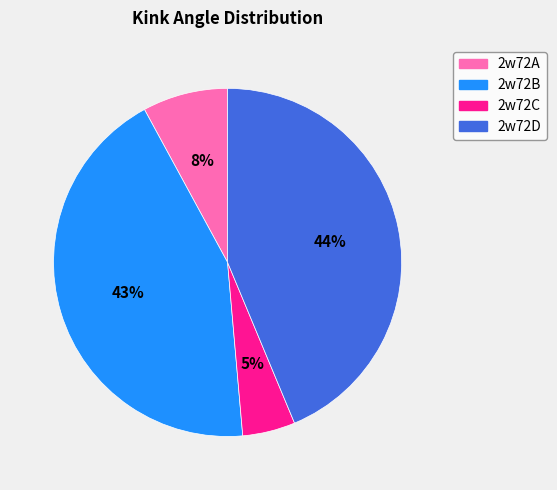

Which has a higher value, 2w72D or 2w72C?

2w72D